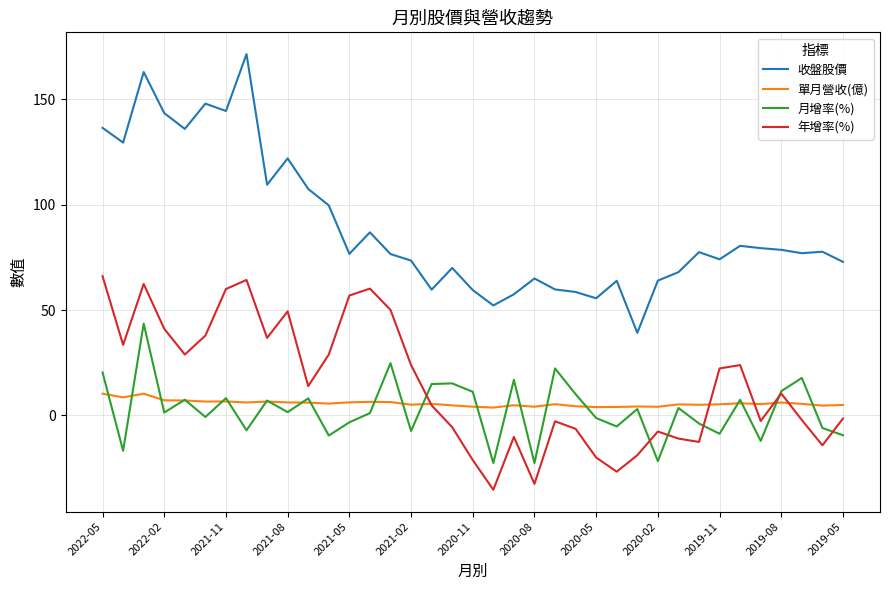

How many distinct data groups are displayed?

4